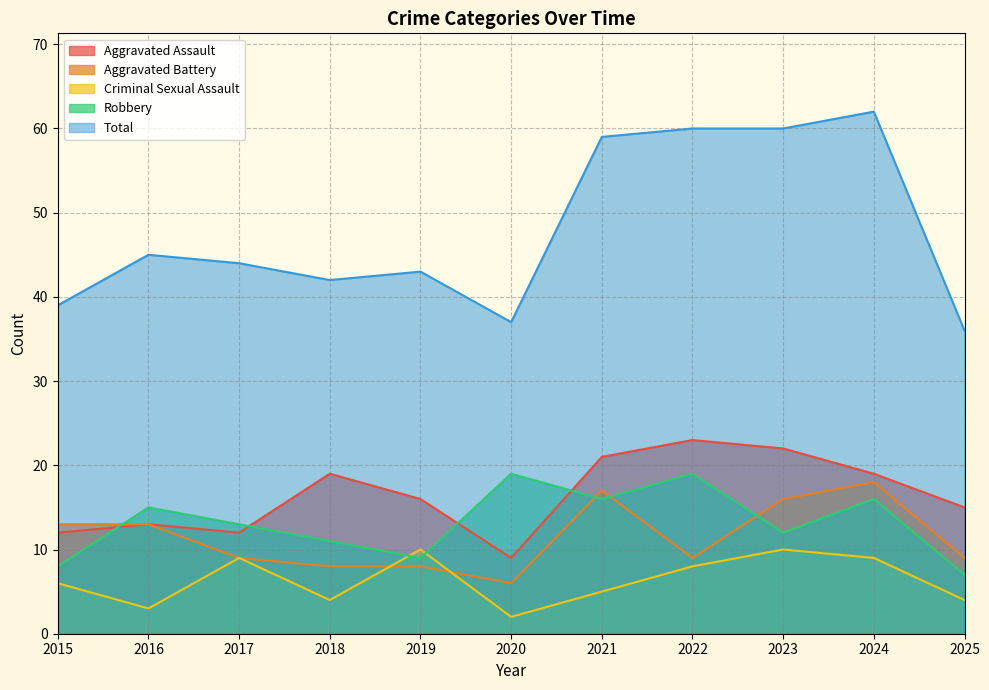

At how many categories does at least one series exceed 6?

11